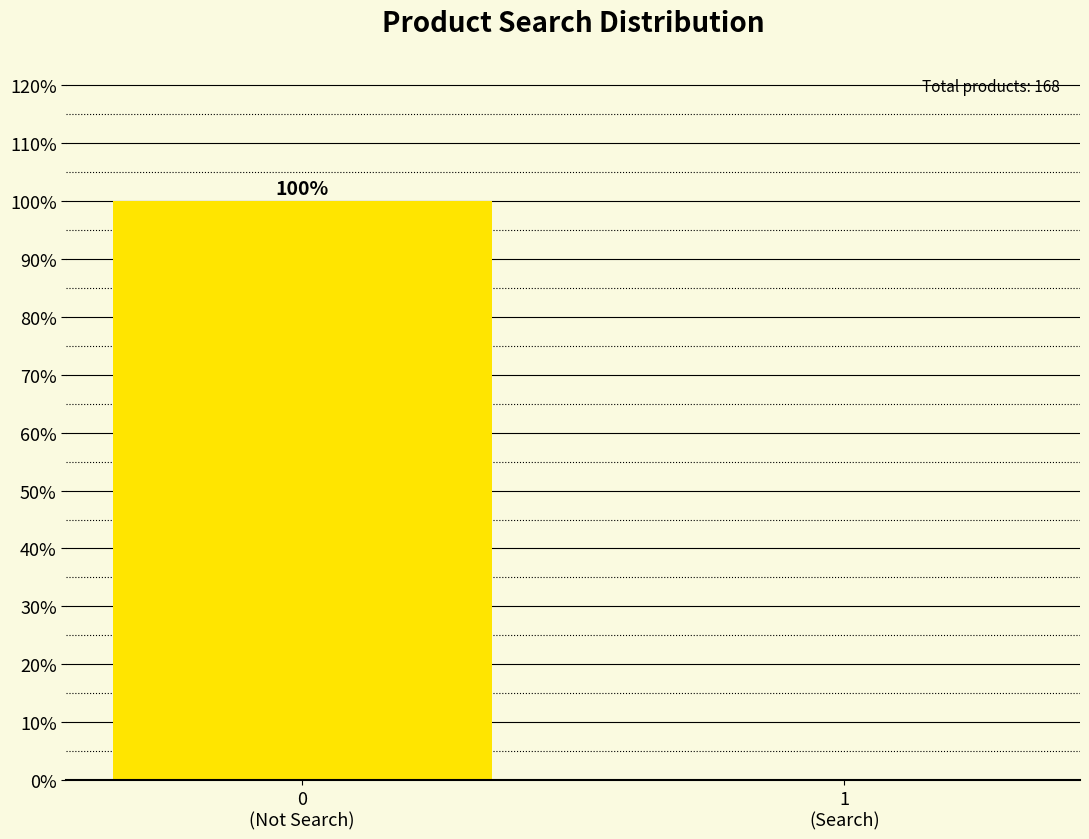

What is the maximum value shown in the chart?

100